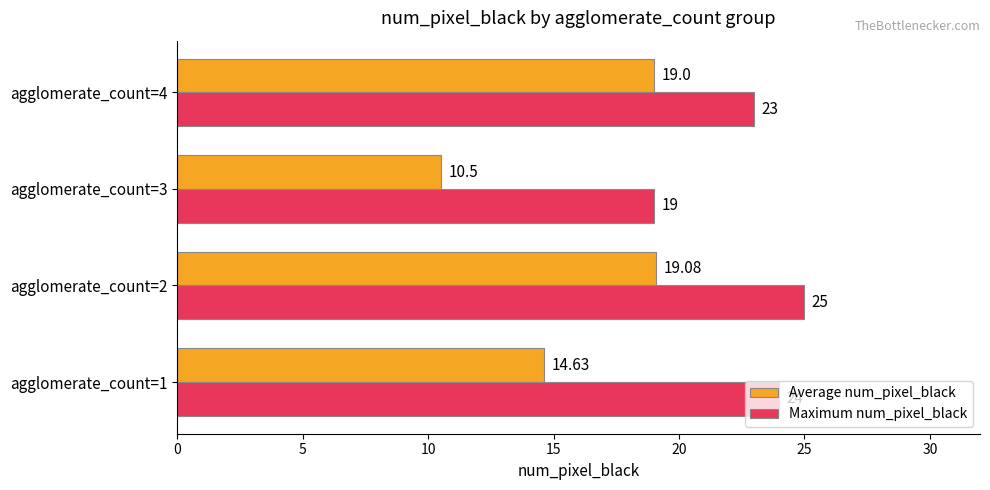

Between agglomerate_count=3 and agglomerate_count=4, which series saw the biggest shift?

Average num_pixel_black